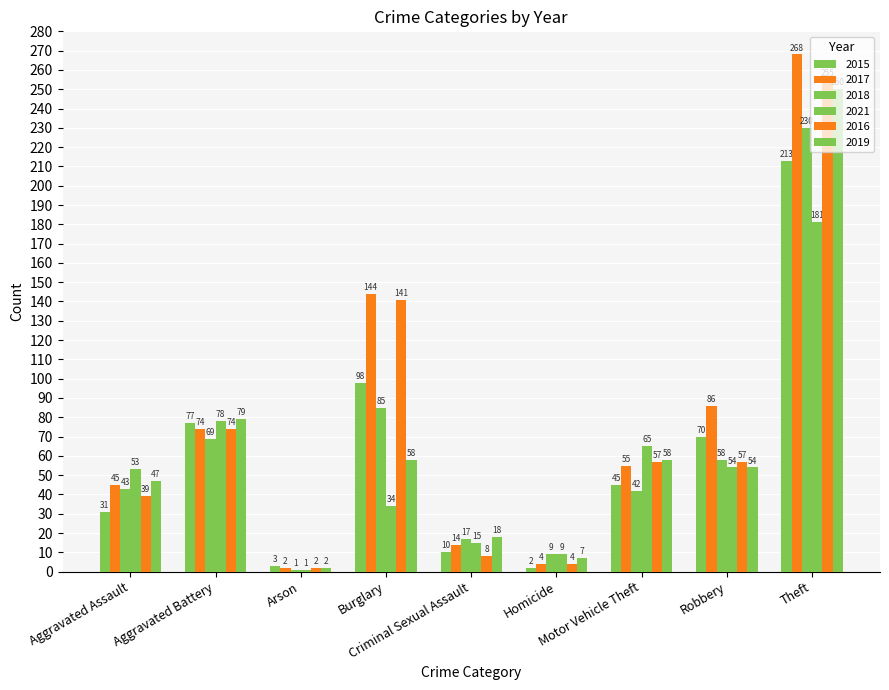

Count the number of data series in this chart.

6